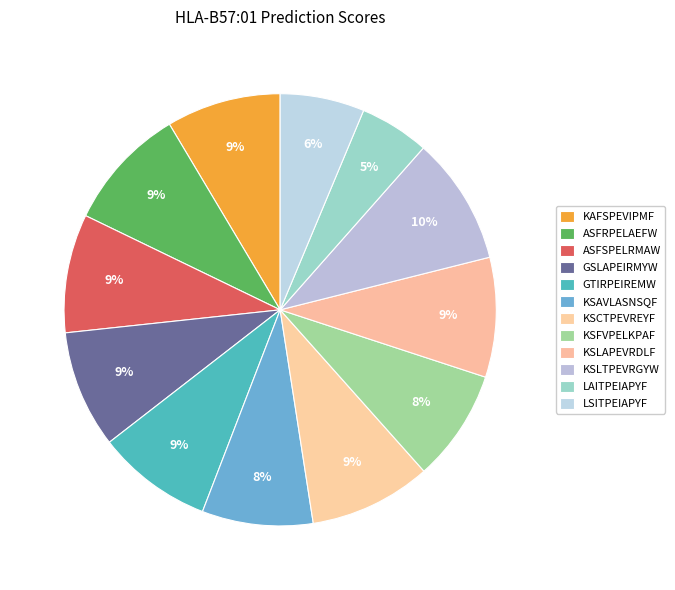

Is it true that GSLAPEIRMYW is 1% of the pie?

False